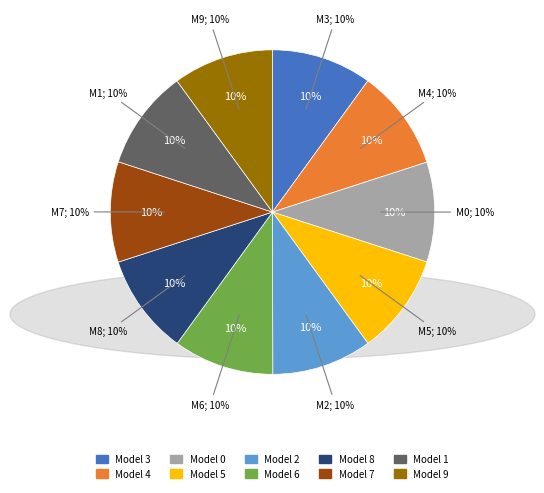

To the nearest percent, what is the combined percentage of model_4_15_6 and model_4_15_4?

20%